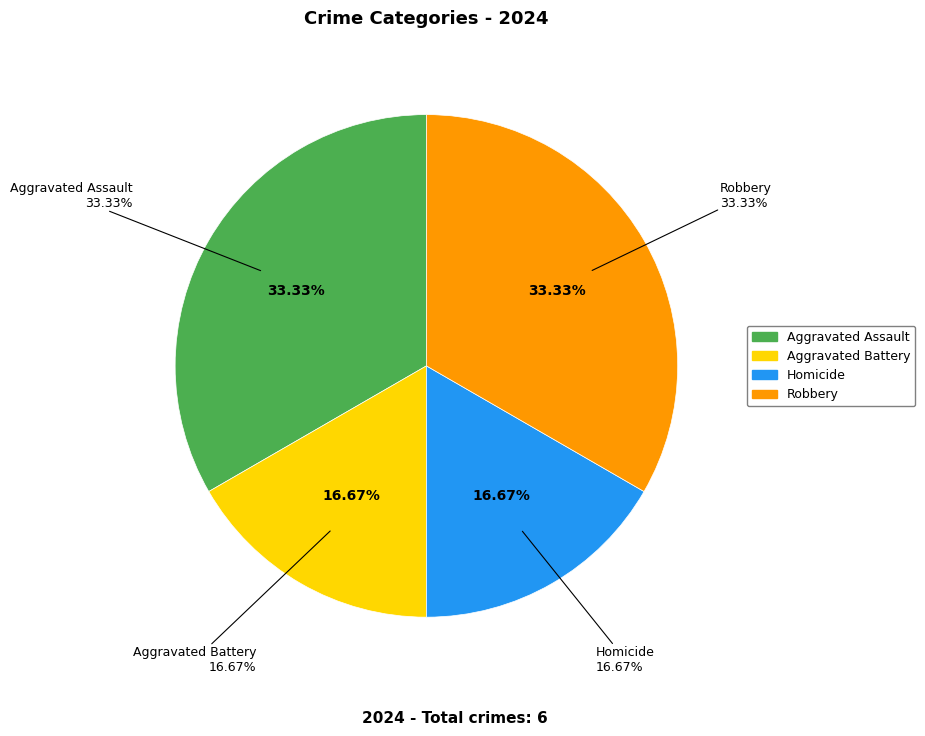

Which slice is the smallest?

Aggravated Battery